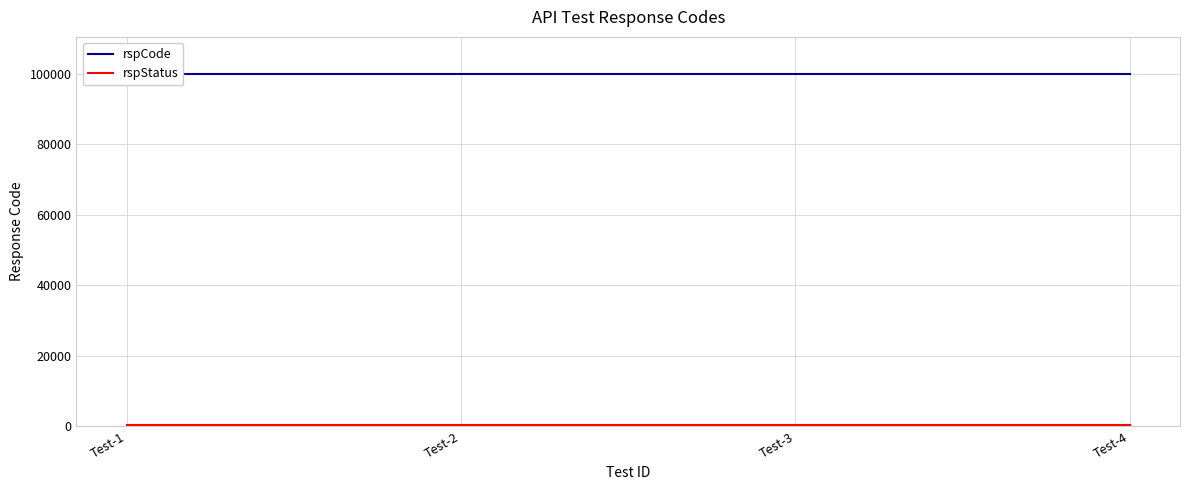

Reading right to left, extract all data points from this chart.

rspCode: 100000	100000	100000	100000
rspStatus: 200	200	200	200